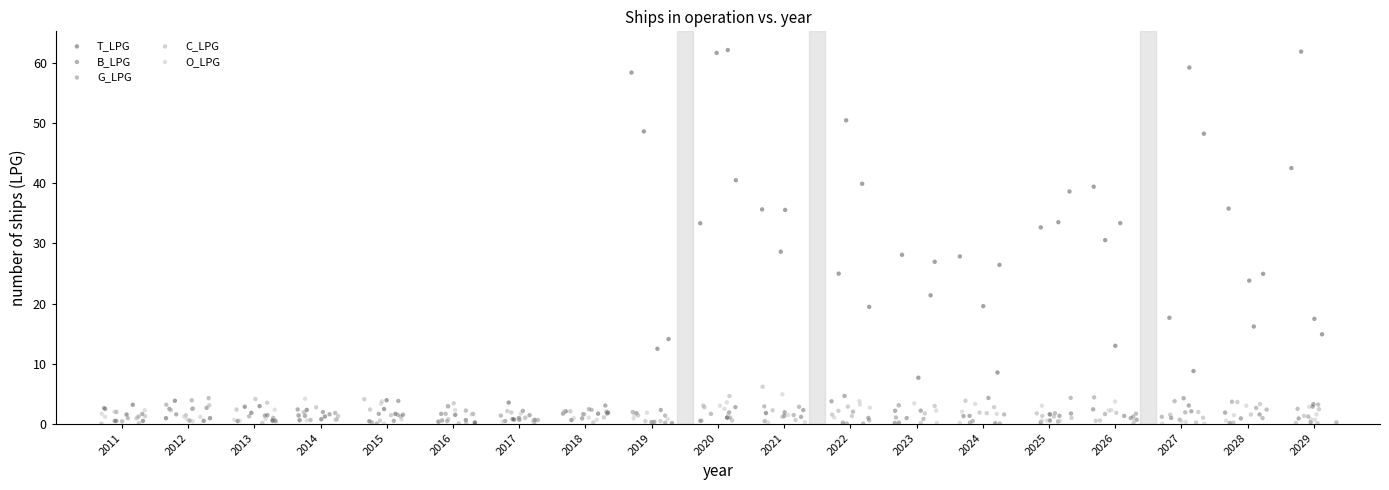

What are all the series names shown in the legend?

T_LPG, B_LPG, G_LPG, C_LPG, O_LPG